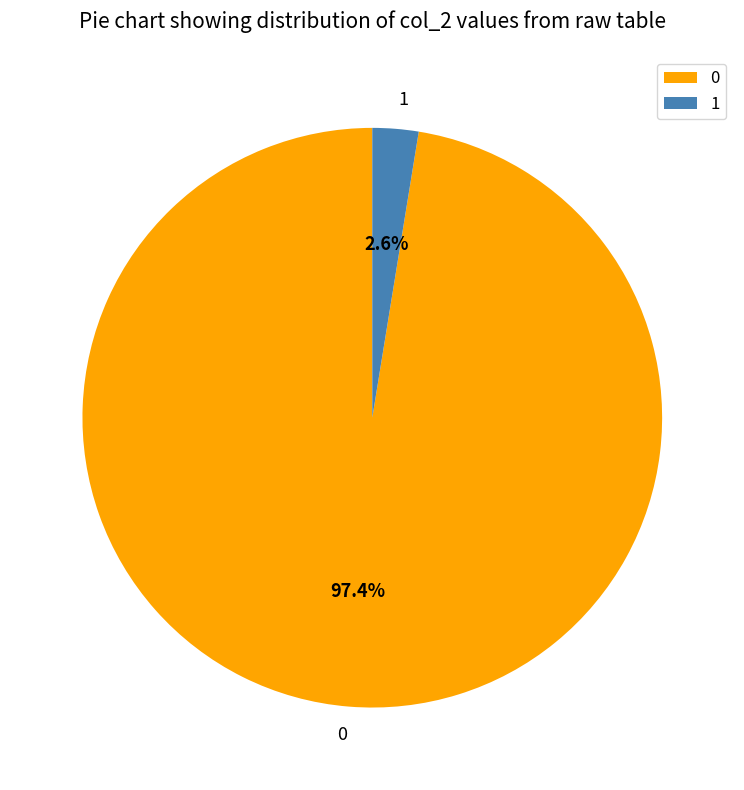

What is the largest slice in the pie chart?

0